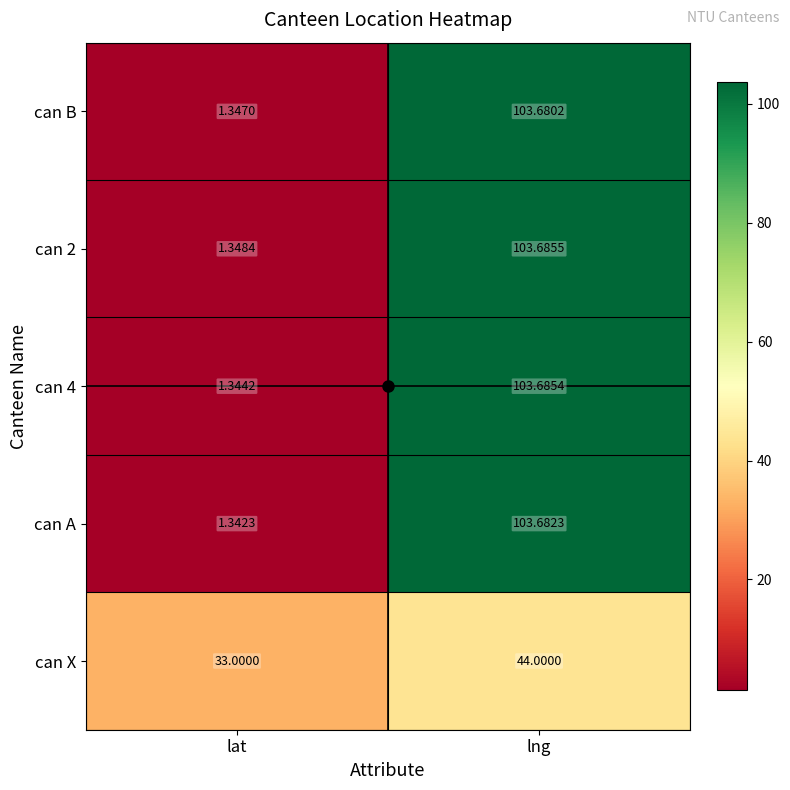

Where is can A nearest to the value 52?

lat